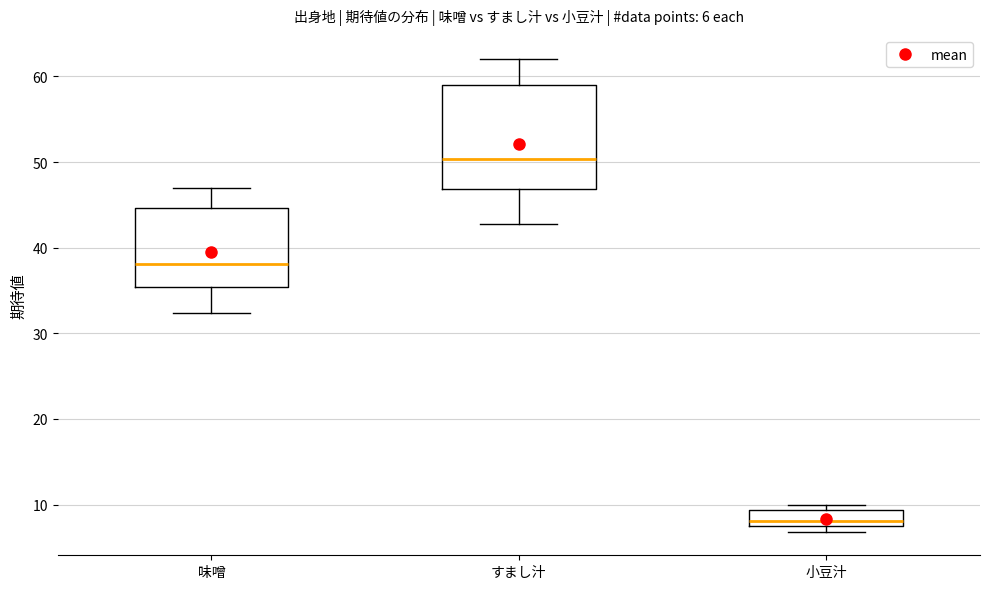

Which box is the tallest, from its lower edge to its upper edge?

すまし汁